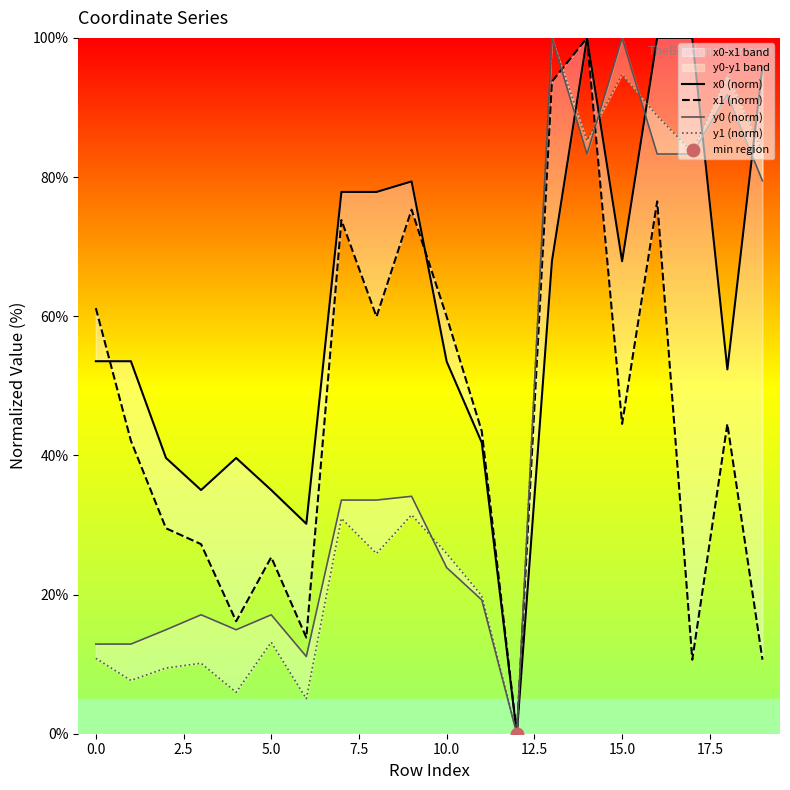

Which series reaches the minimum Y coordinate?

x0 (norm)